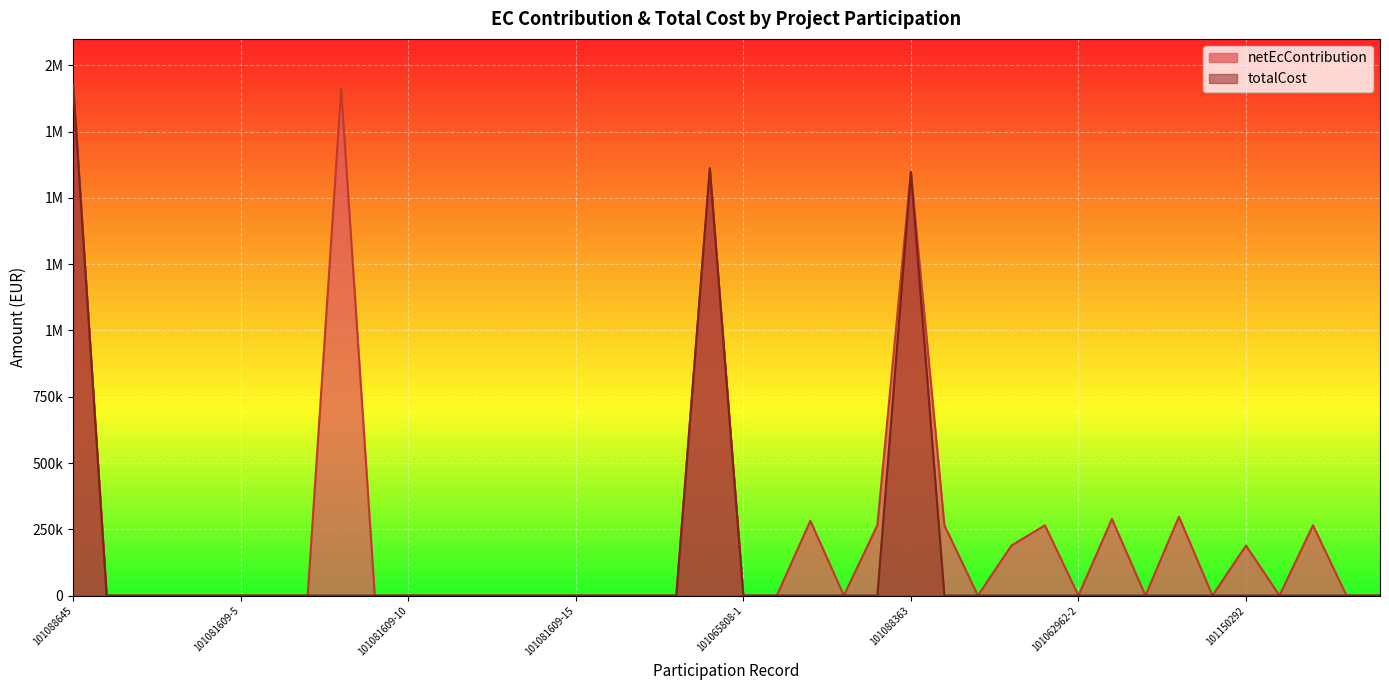

Which has a higher value, 101061978-2 or 101065808-3?

101065808-3